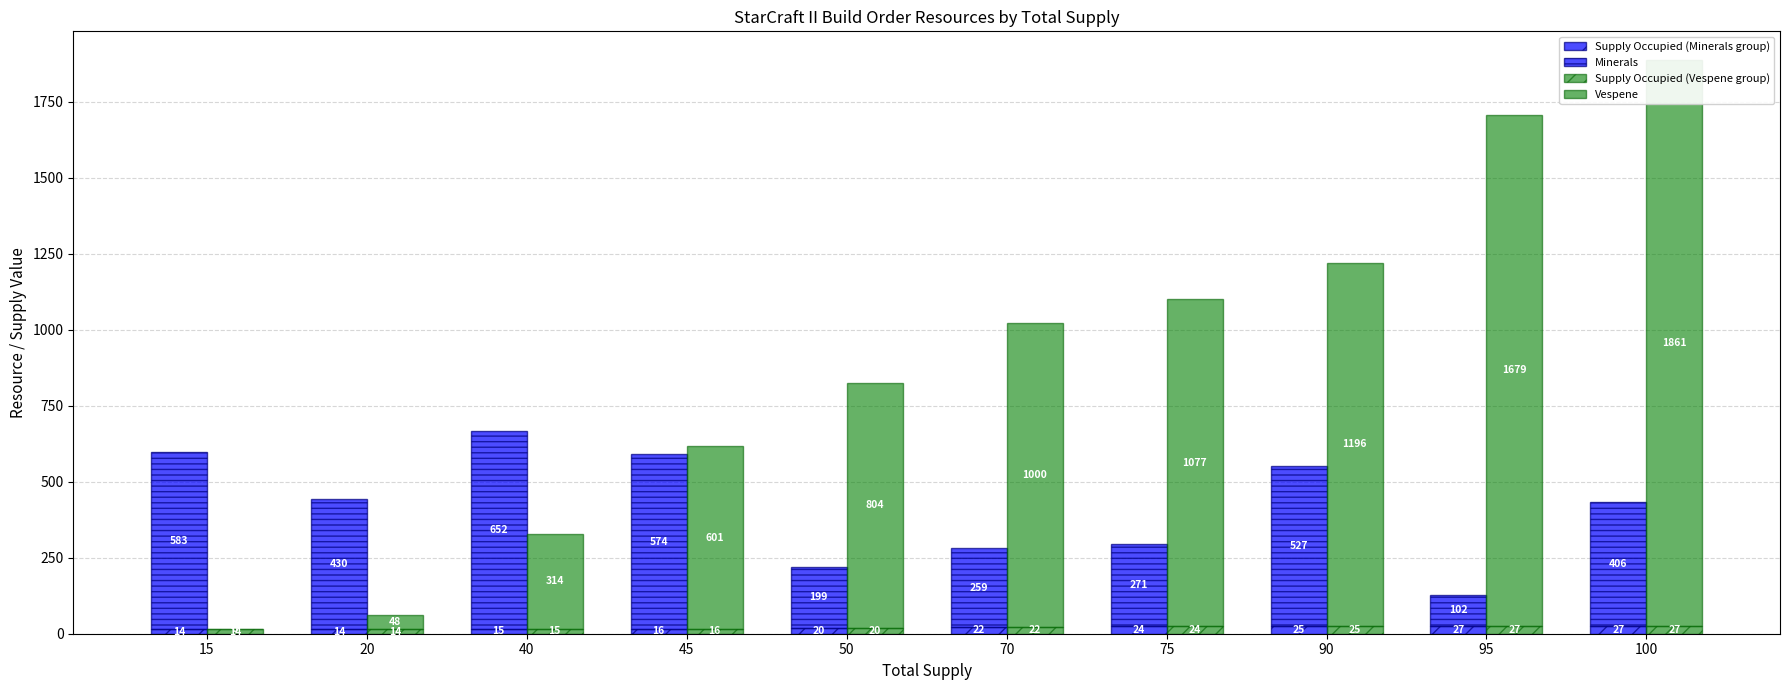

Which category has the lowest value in the Supply Occupied (blue) series?

15